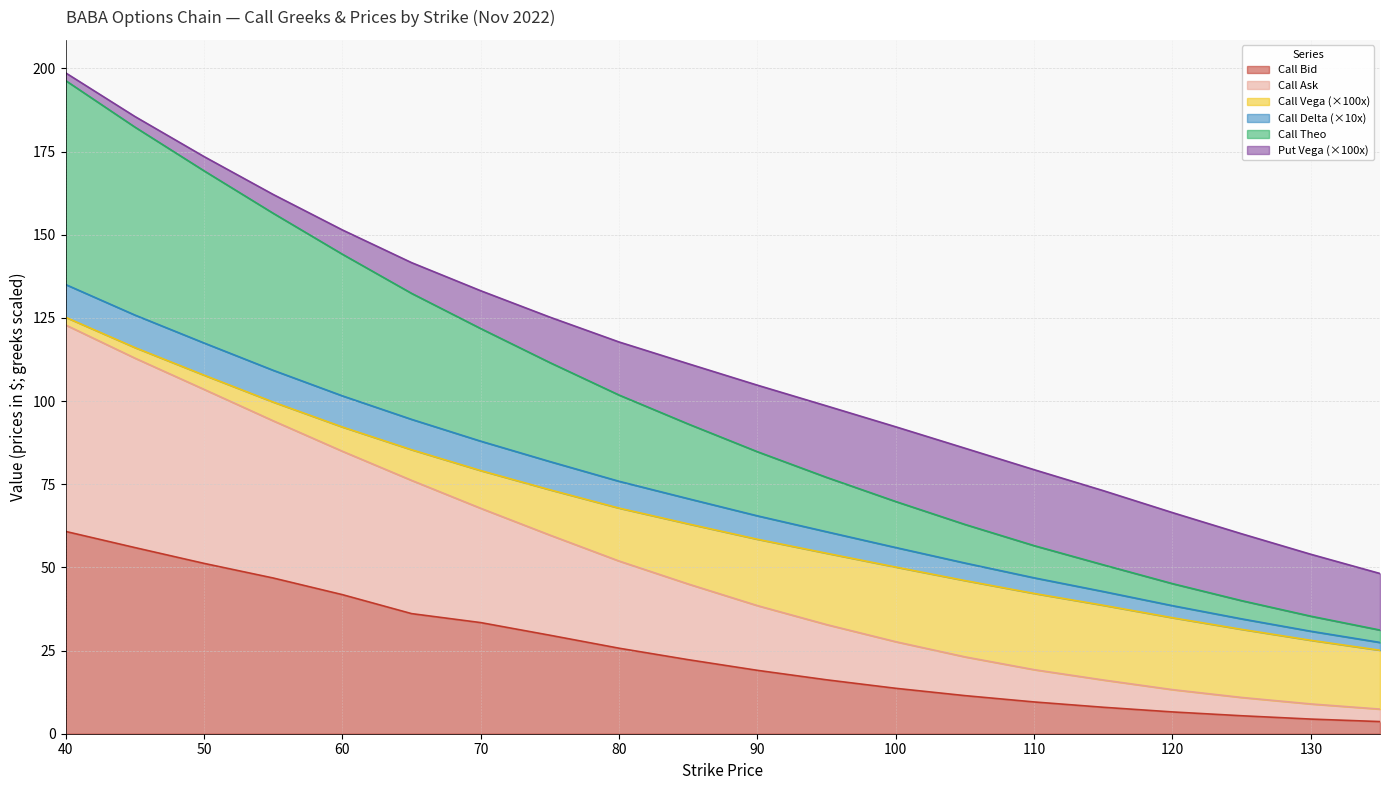

What is the sum of the Call Bid values at 75 and 40?

90.4